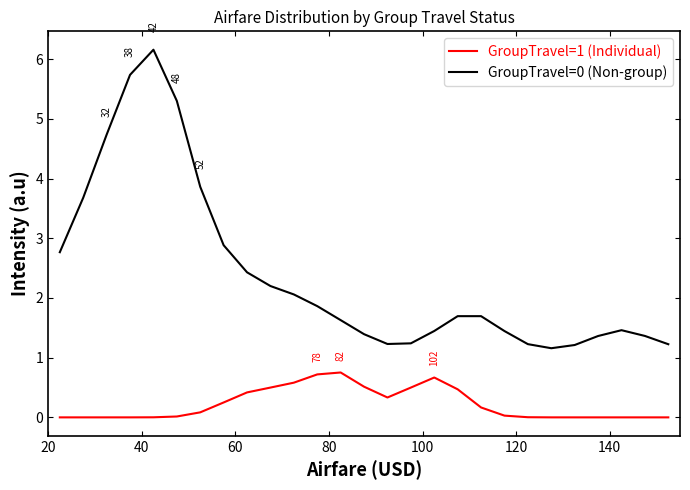

True or false: GroupTravel=1 (Individual) and GroupTravel=0 (Non-group) intersect in this chart.

False